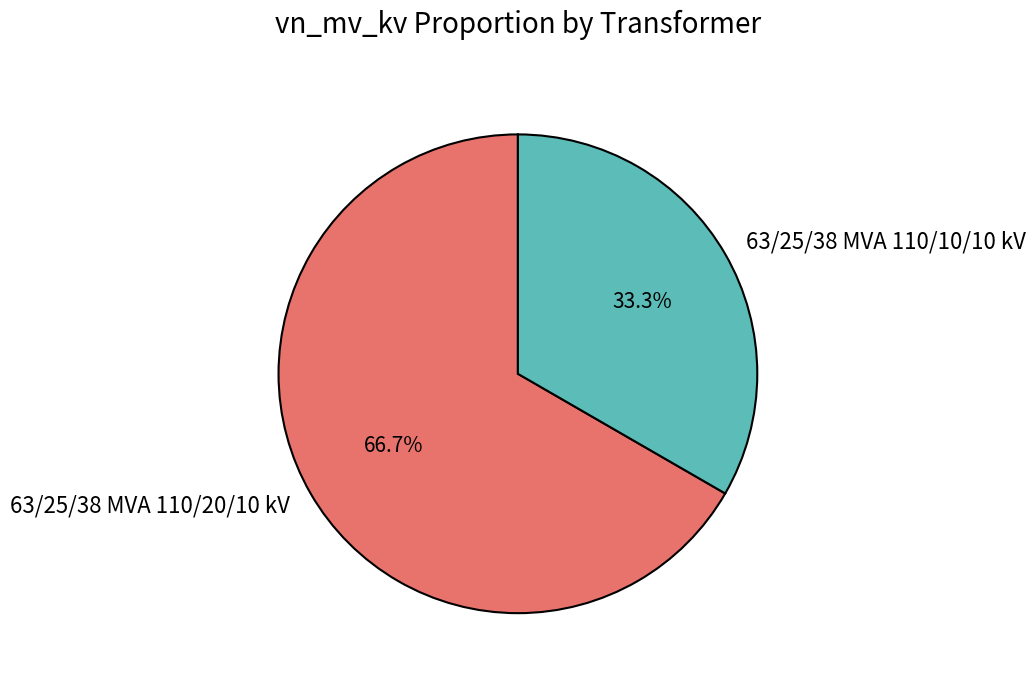

To the nearest percent, what is the combined percentage of 63/25/38 MVA 110/20/10 kV and 63/25/38 MVA 110/10/10 kV?

100%